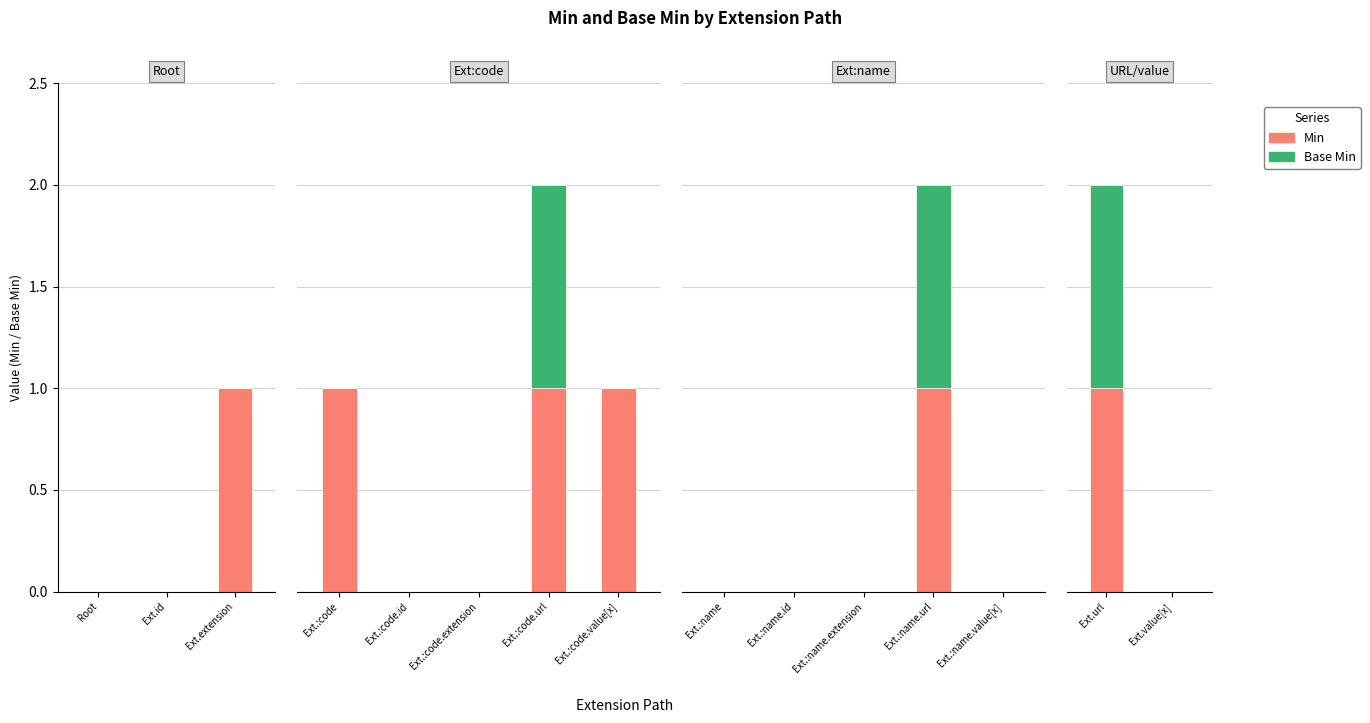

Which series changed the most between Ext.url and Ext.value[x]?

Min